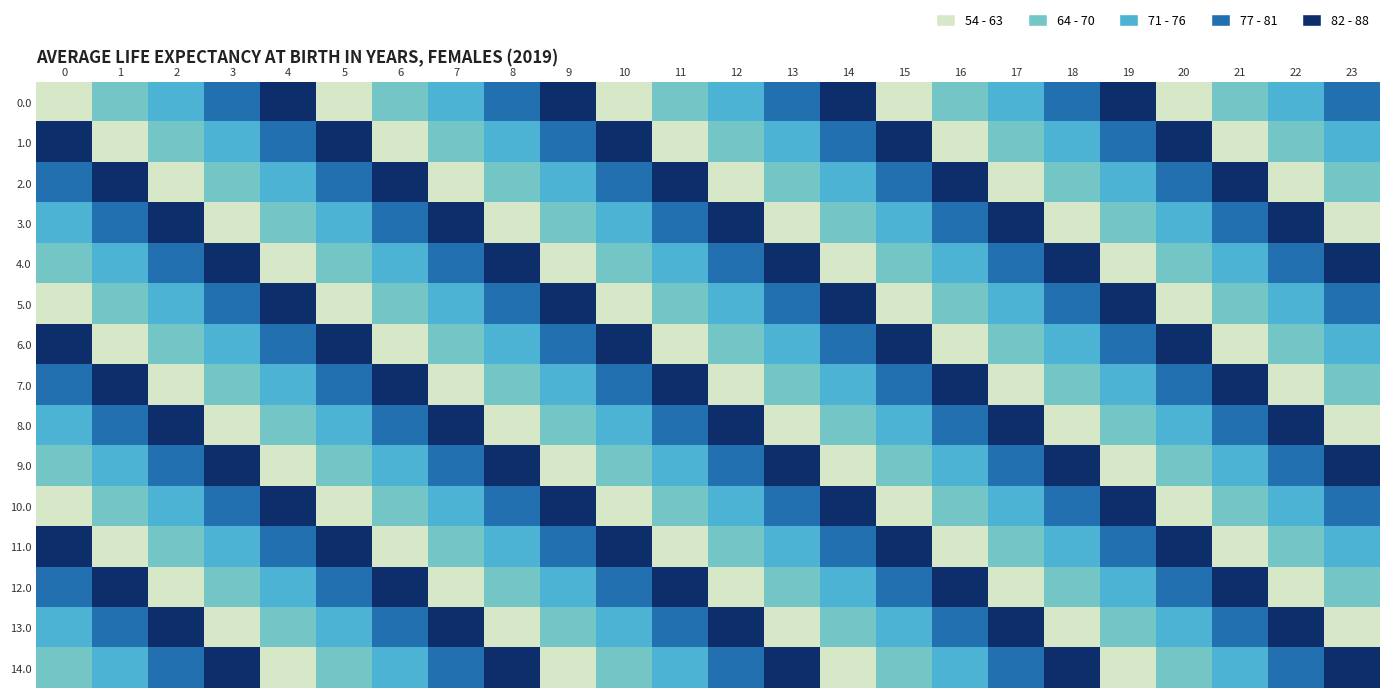

Count the number of data series in this chart.

15